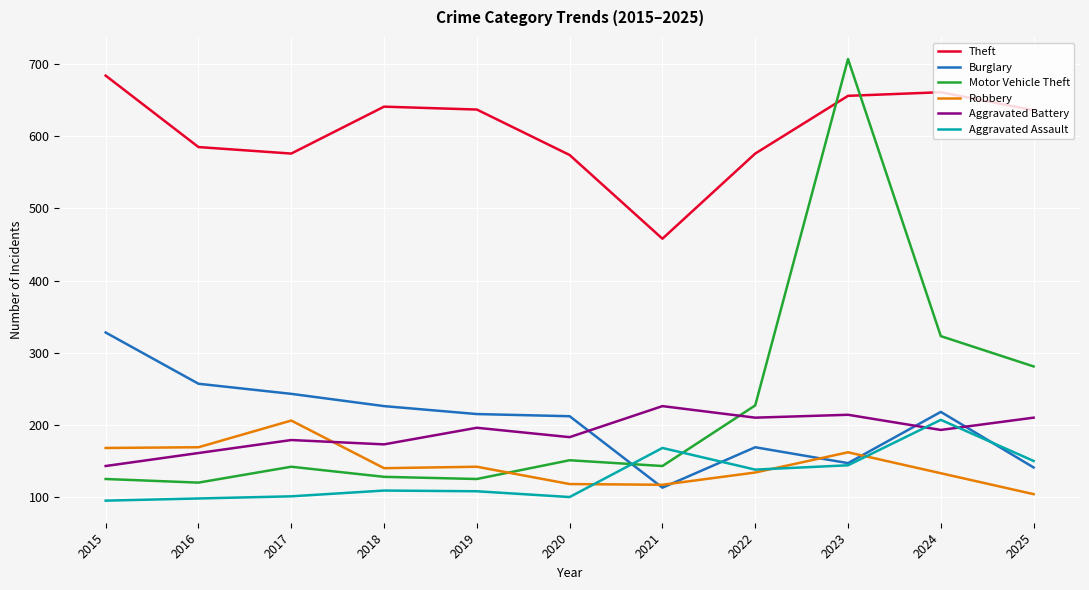

What is the minimum value for Aggravated Battery?

143